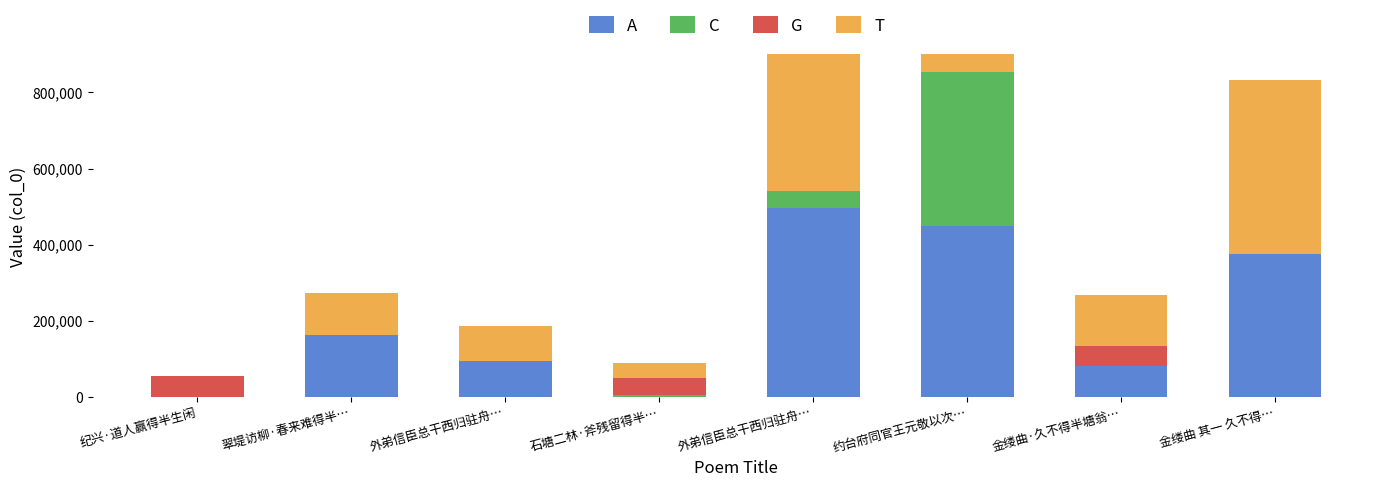

Are the bars horizontal?

No